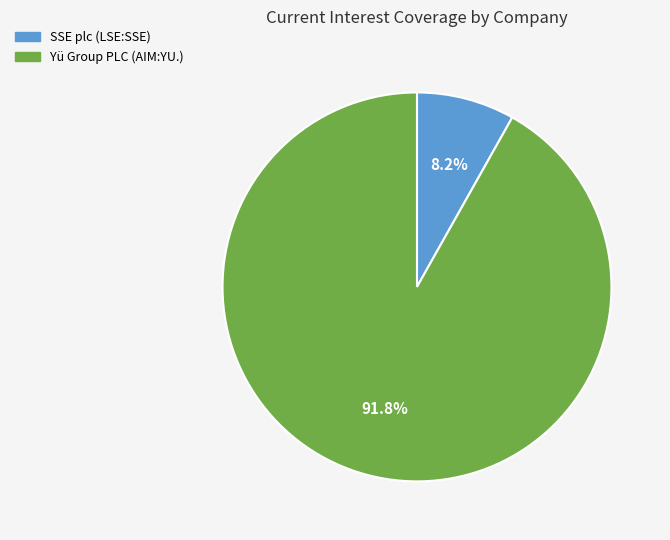

What percentage is the SSE plc (LSE:SSE) slice, to the nearest percent?

8%